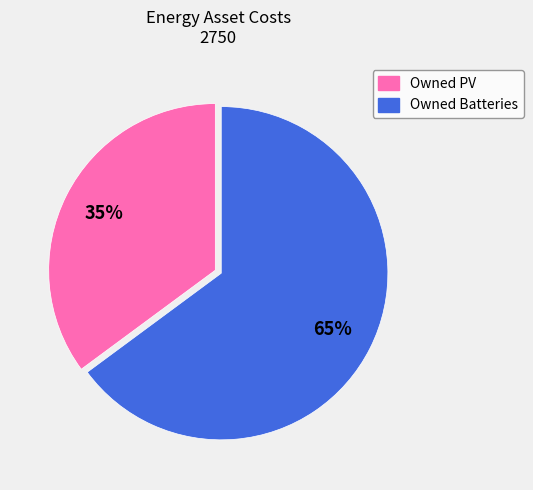

What is the smallest slice in the pie chart?

Owned PV